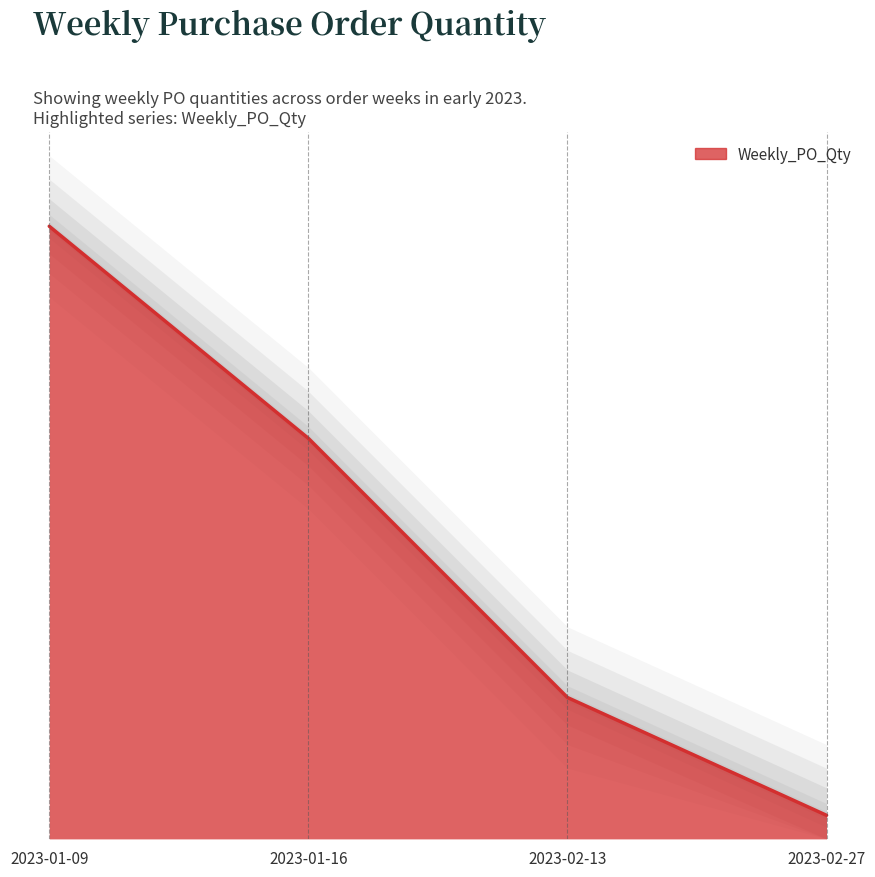

Approximately how many times larger is the value at 2023-01-09 compared to 2023-01-16?

1.5